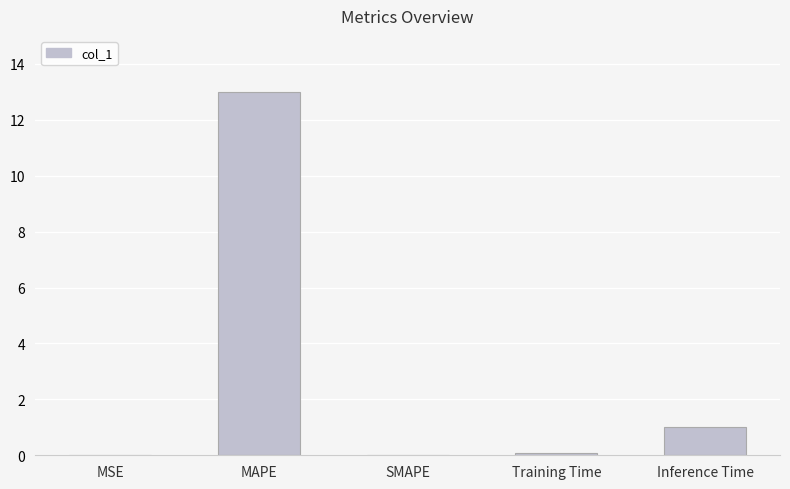

What is the difference between the values at SMAPE and Inference Time?

1.0